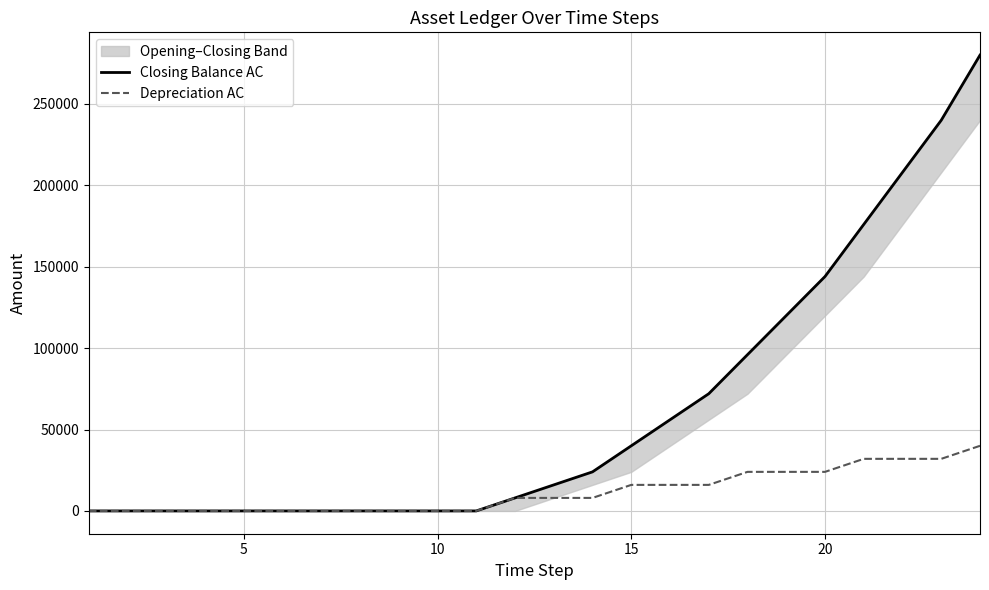

The value of Depreciation AC at 15 is 16000. True or false?

True